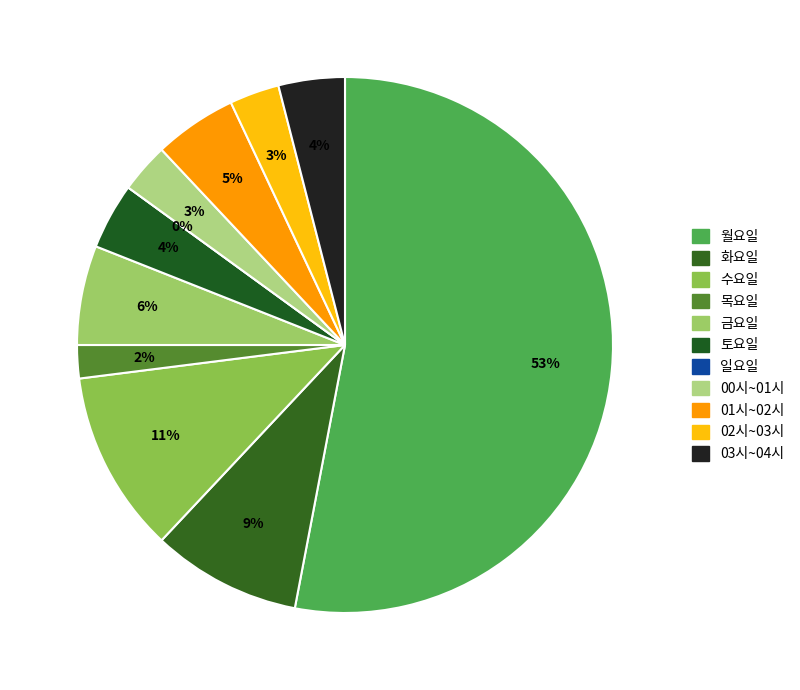

Rank the categories by value from highest to lowest.

월요일, 수요일, 화요일, 금요일, 01시~02시, 토요일, 03시~04시, 00시~01시, 02시~03시, 목요일, 일요일